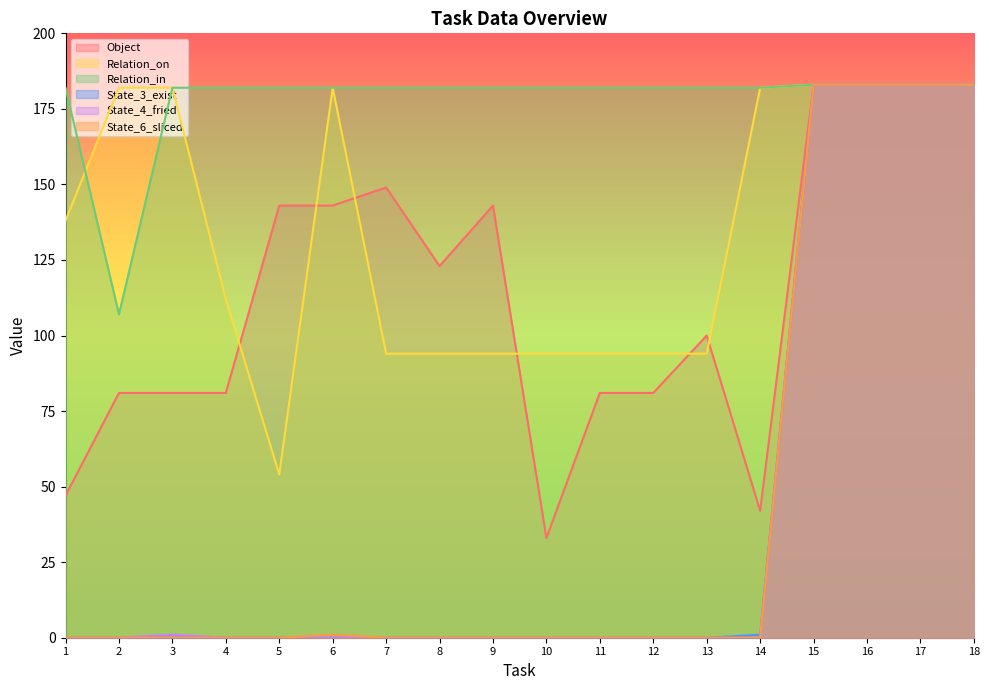

What are all the series names shown in the legend?

Object, Relation_on, Relation_in, State_3_exist, State_4_fried, State_6_sliced